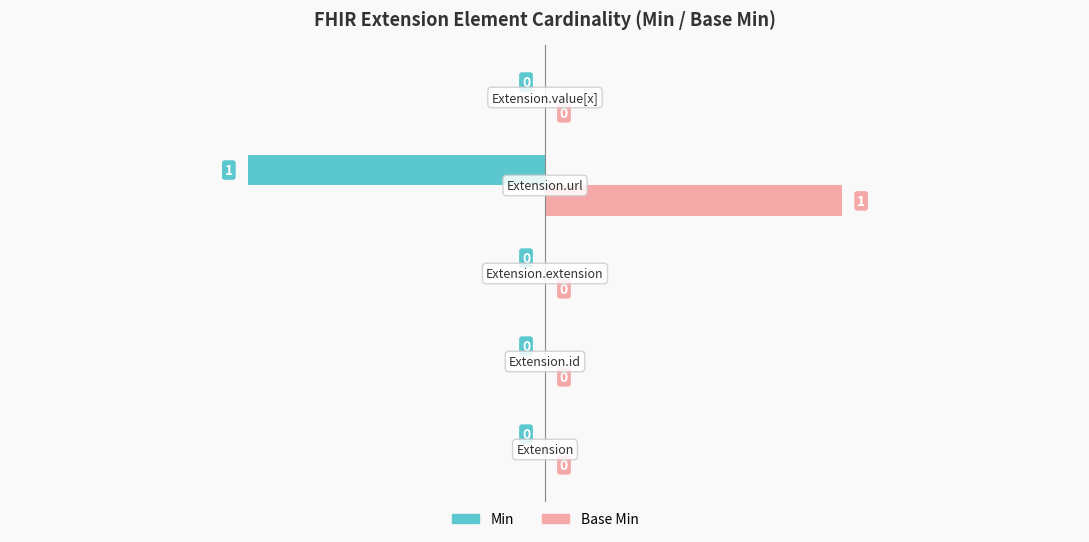

Which series has the largest total across all categories?

Base Min